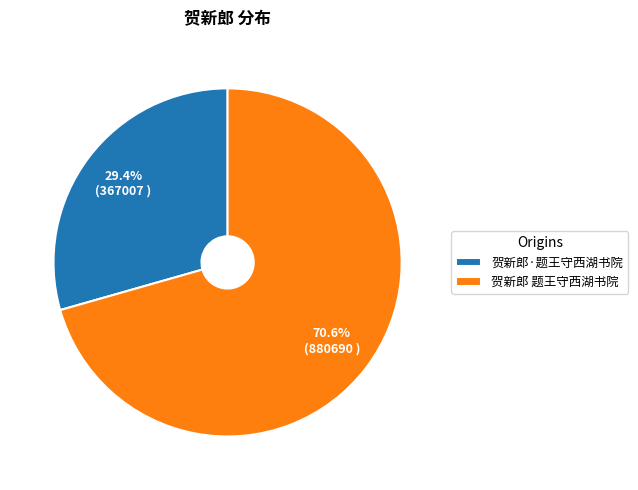

To the nearest percent, what percentage of the pie is 贺新郎·题王守西湖书院?

29%